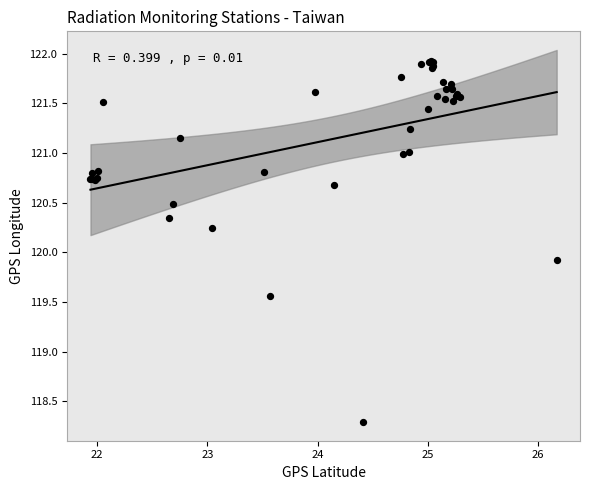

What Y value in the scatter plot is closest to 120?

119.9